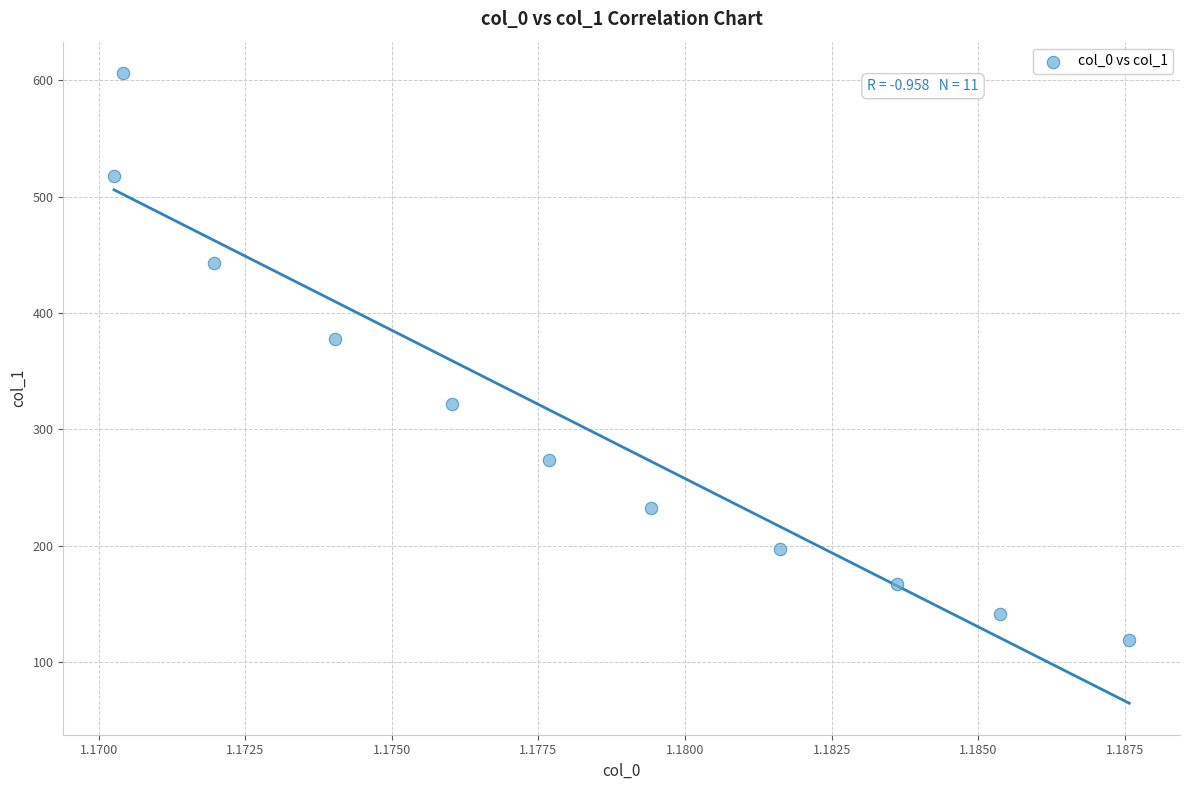

What is the average Y value?

308.6